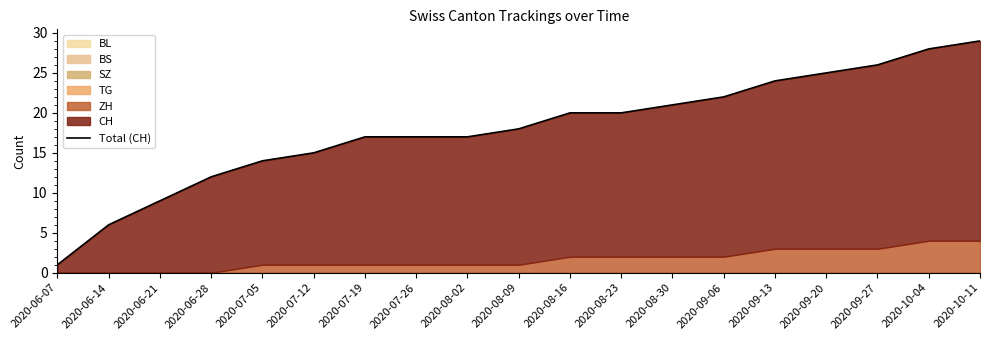

Does the chart have visible grid lines?

No